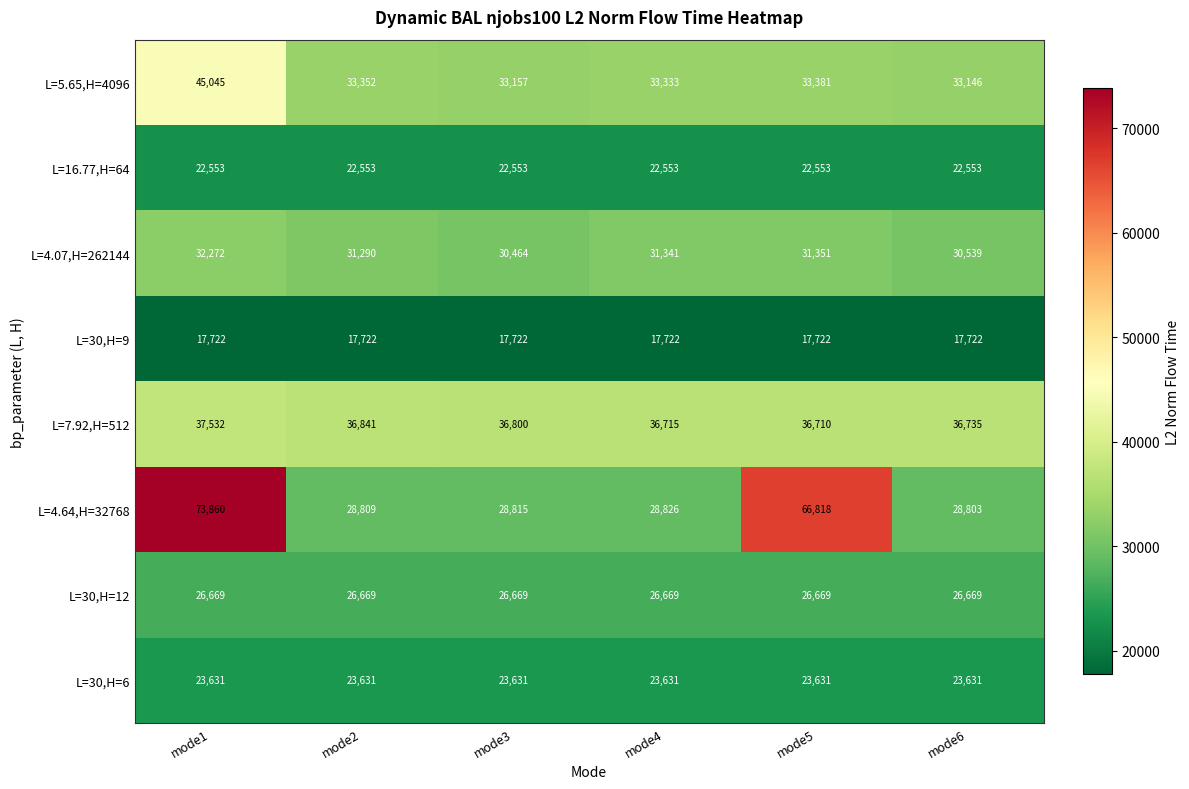

At which label is L=4.07,H=262144 closest to 31368?

mode5